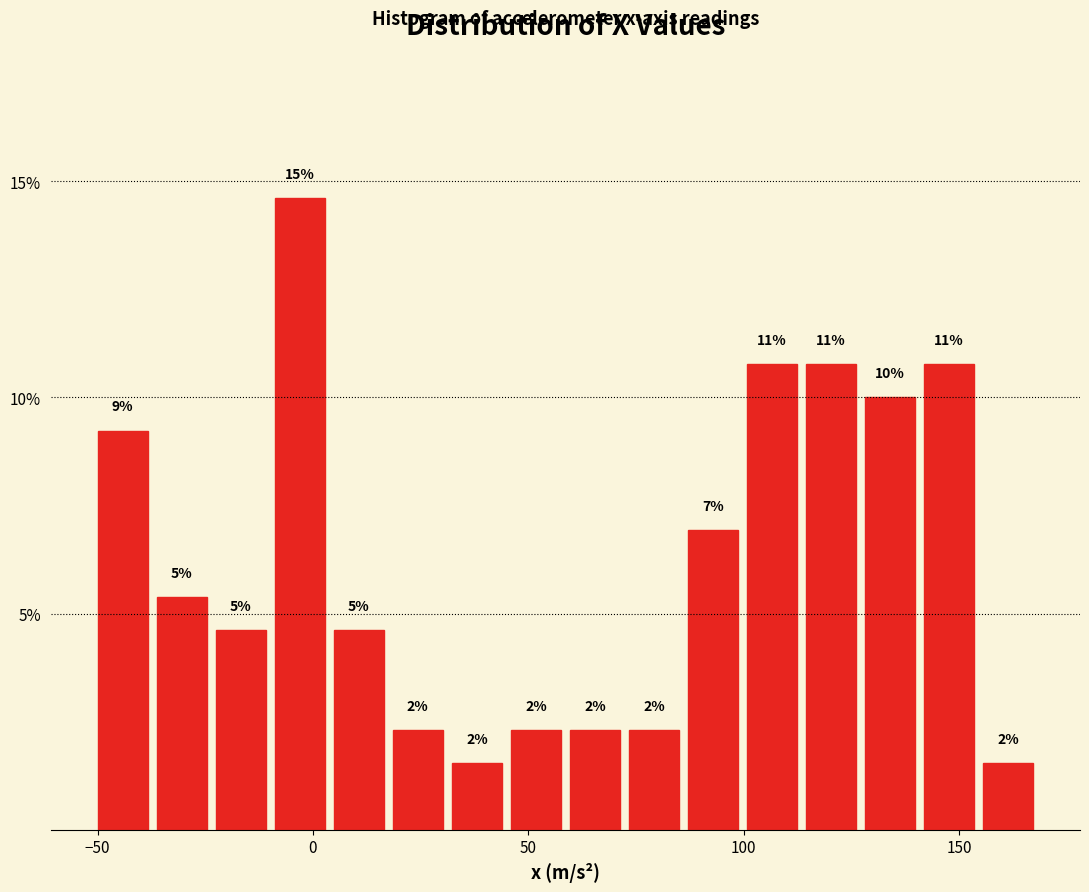

Read against the x-axis, roughly where is the centre of the tallest bar?

-5